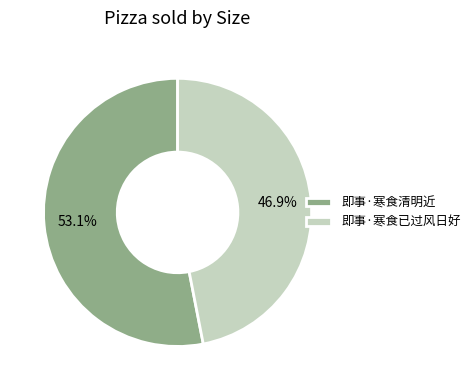

Which has a higher value, 即事·寒食已过风日好 or 即事·寒食清明近?

即事·寒食清明近